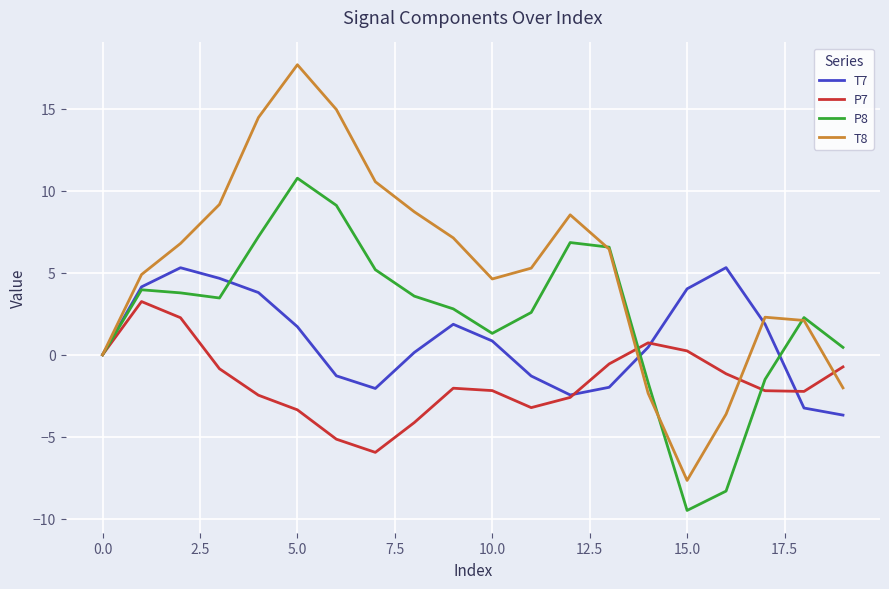

Which series has the widest spread of values?

T8